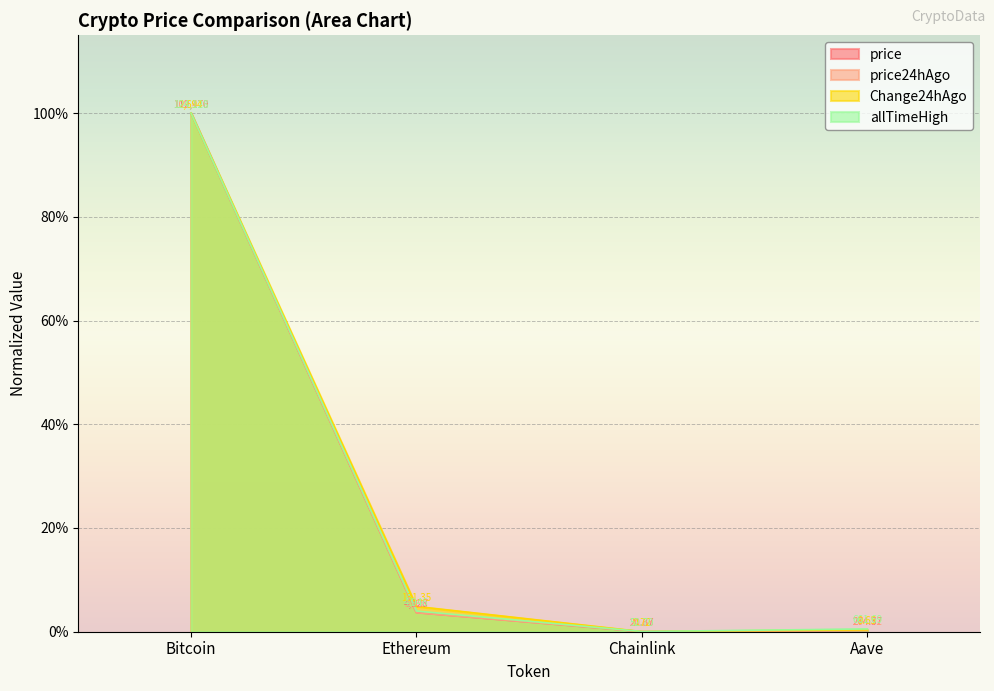

At how many categories does at least one series exceed 0?

4